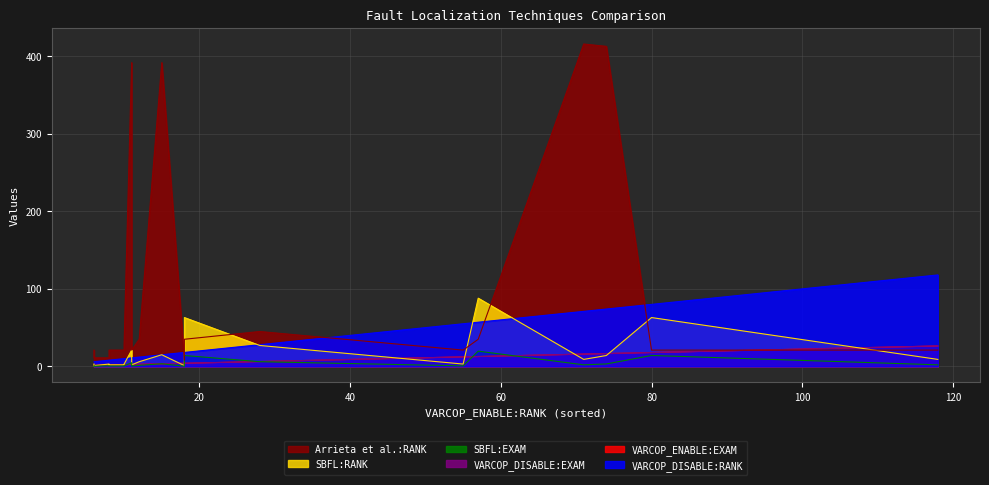

True or false: Arrieta et al.:RANK and SBFL:EXAM intersect in this chart.

False